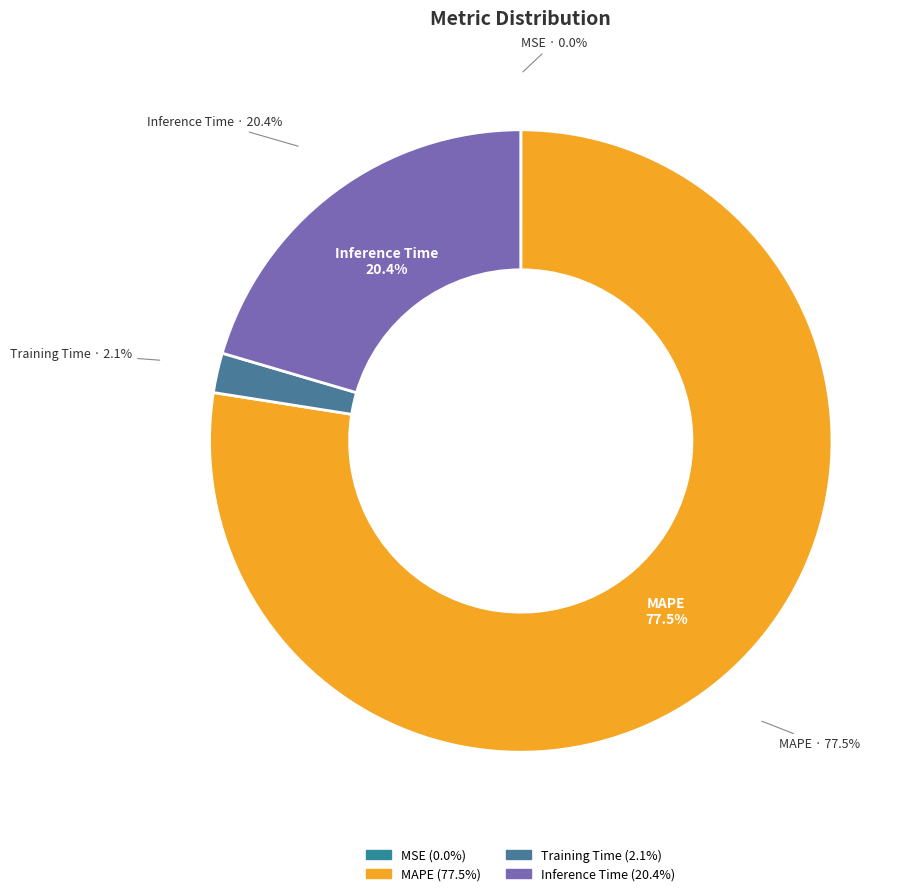

What percentage do MSE and Inference Time together represent?

20.5%